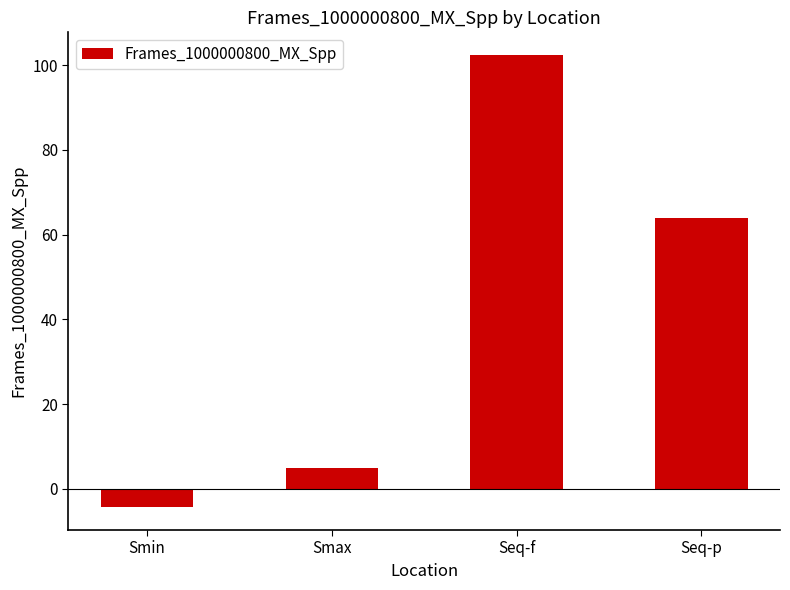

Rank the categories by value from lowest to highest.

Smin, Smax, Seq-p, Seq-f